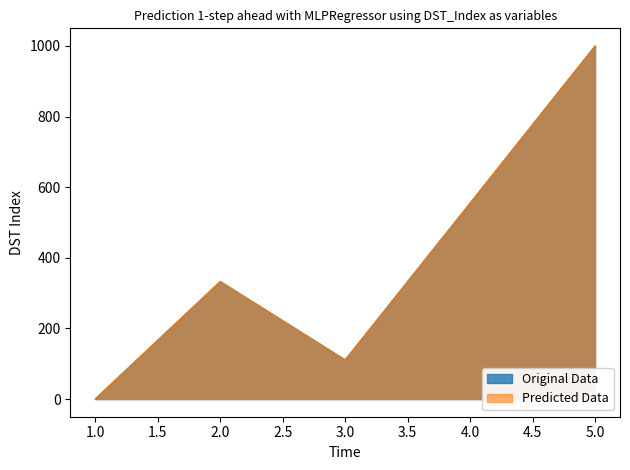

Which category has the lowest value across all series?

1